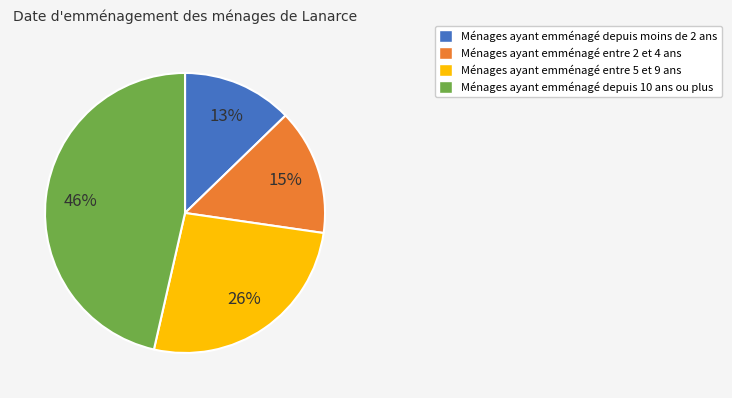

How many segments does this pie chart have?

4